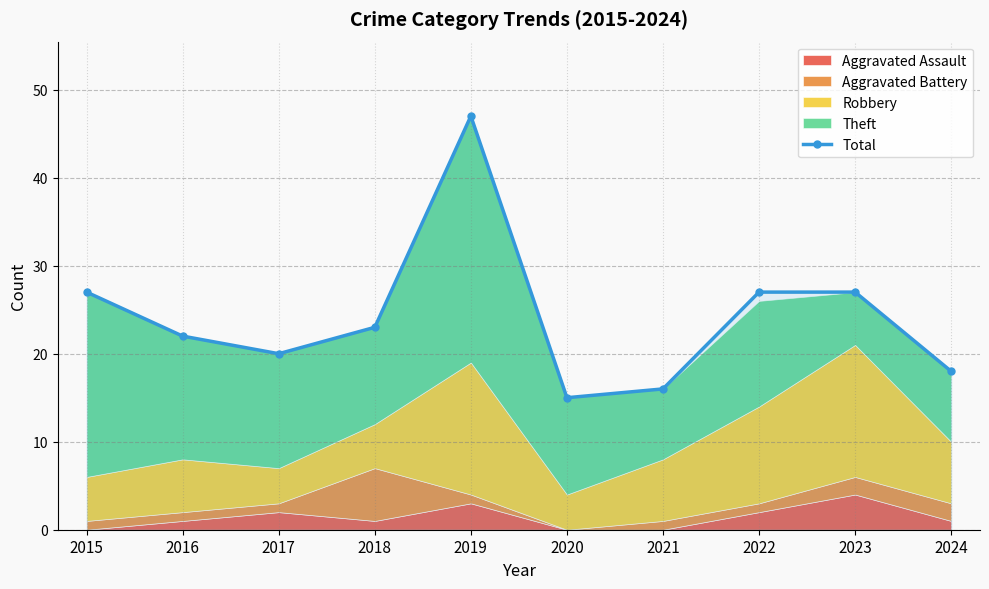

Does the chart display data point markers on the line(s)?

Yes